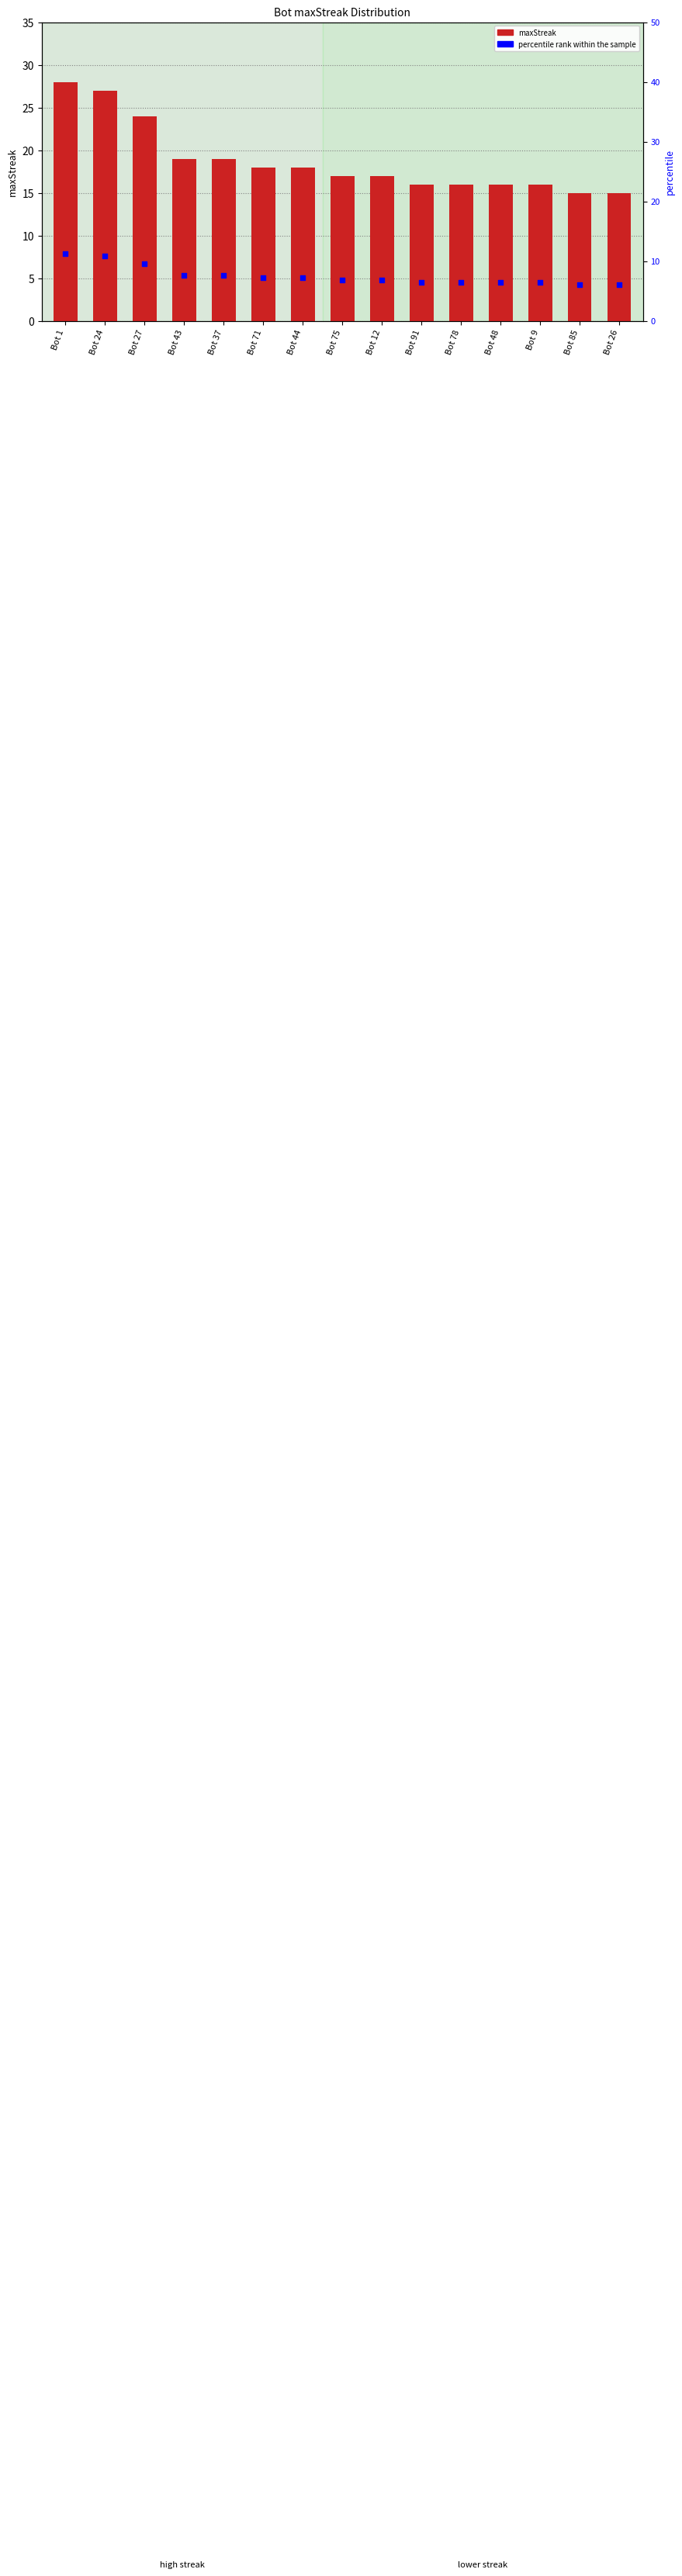

At which category is the sum across all series the highest?

Bot 1